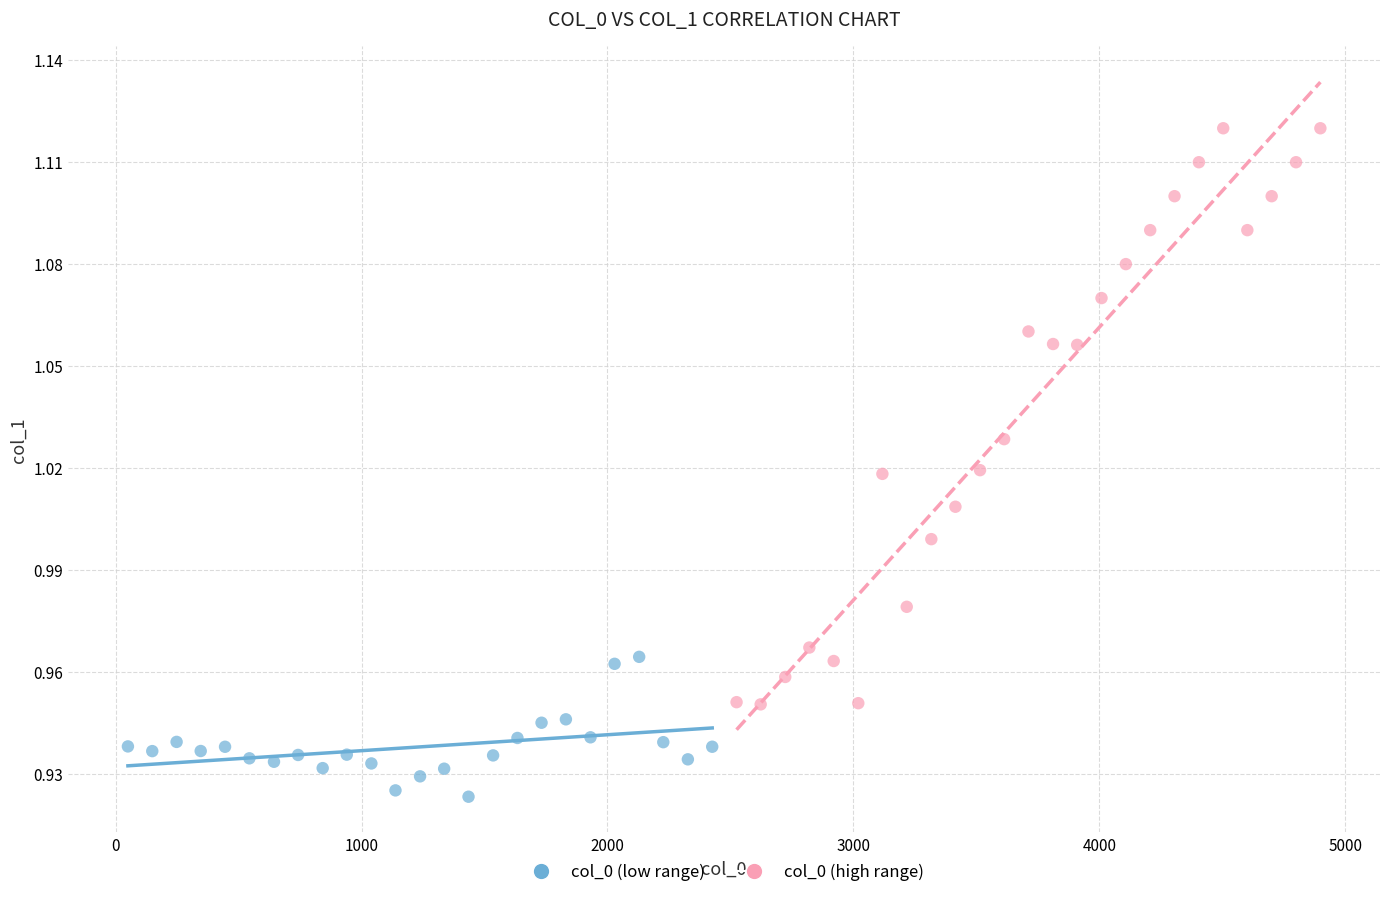

Which series contains the highest Y value?

col_0 (high range)